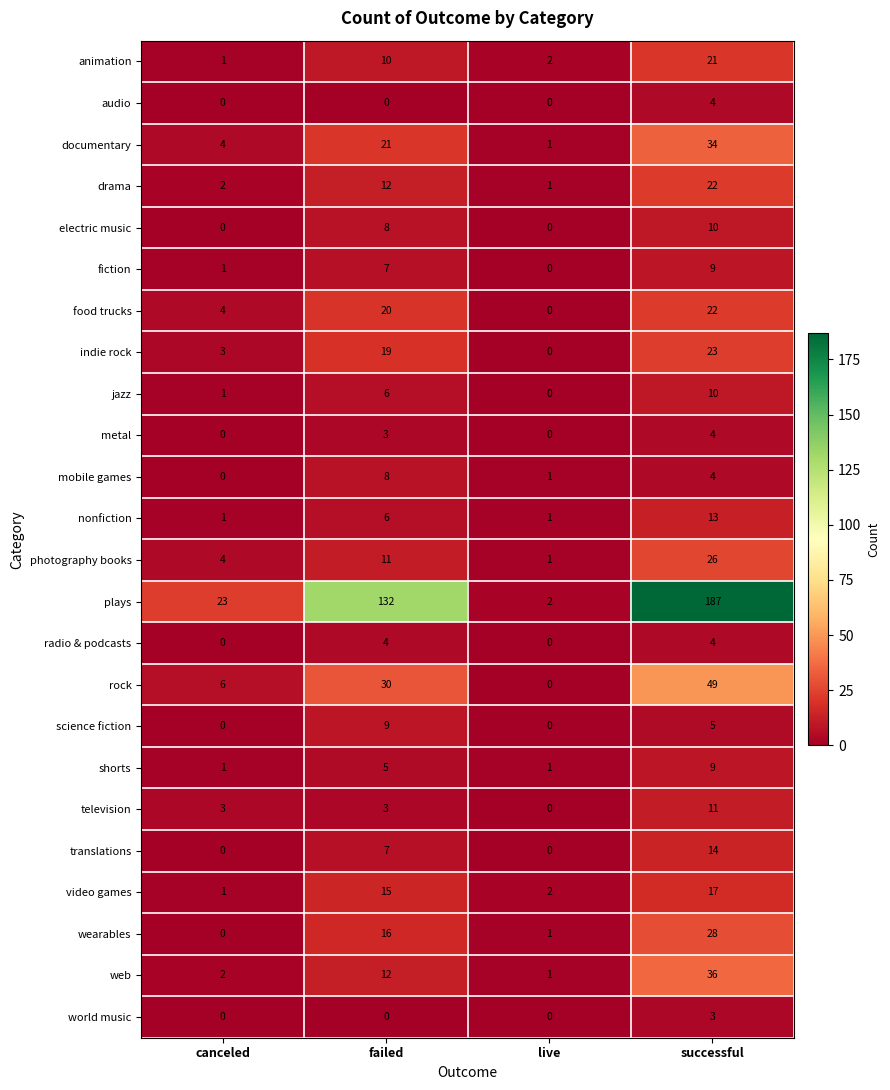

Between canceled and successful, which series saw the biggest shift?

plays